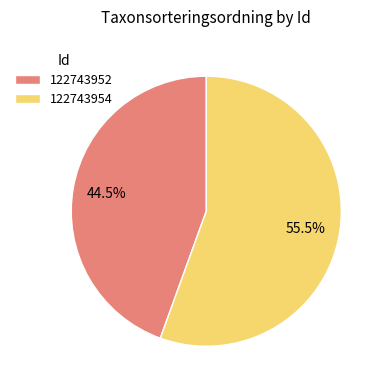

Do 122743954 and 122743952 together represent more than half of the pie?

Yes